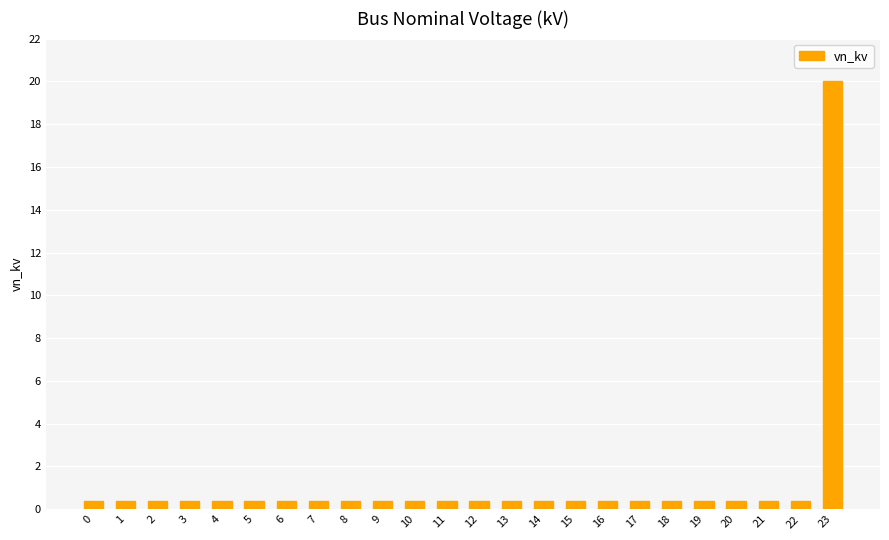

What is the sum of all values?

29.2